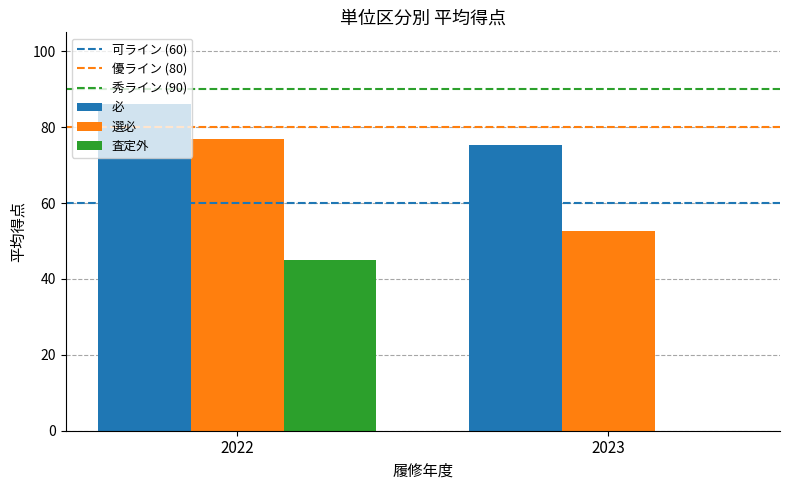

The value of 必 at 2023 is 75.3. True or false?

True